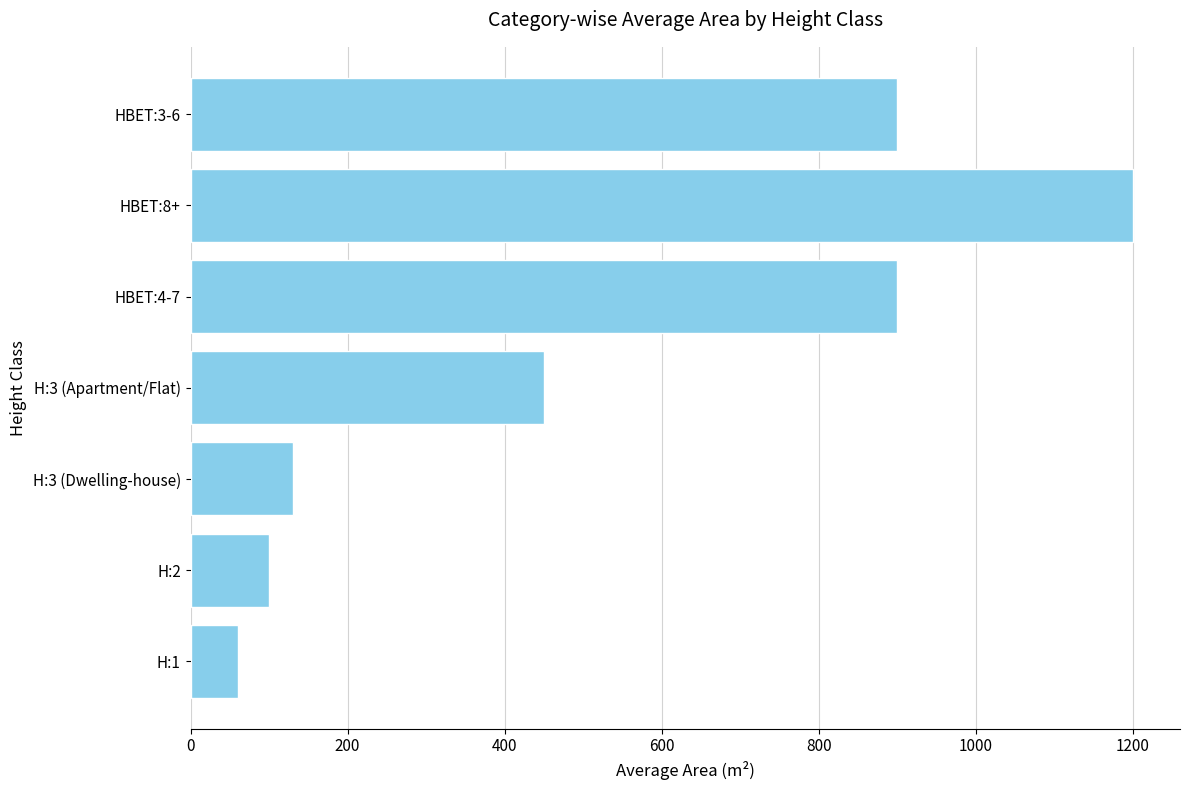

Reading bottom to top, transcribe all the data shown in this chart.

60	100	130	450	900	1200	900